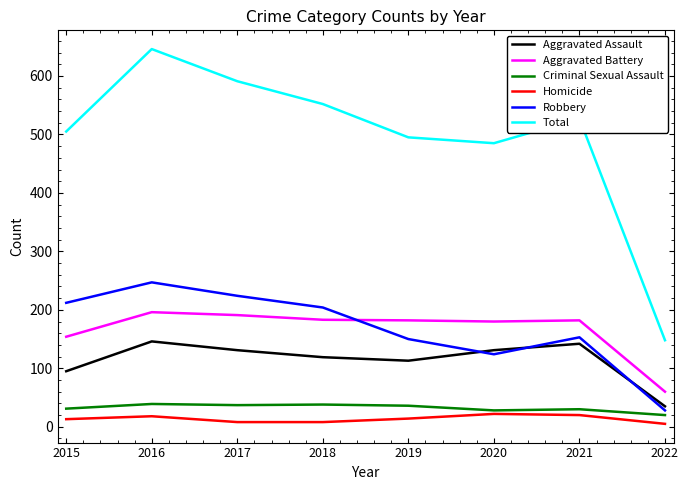

What are all the series names shown in the legend?

Aggravated Assault, Aggravated Battery, Criminal Sexual Assault, Homicide, Robbery, Total